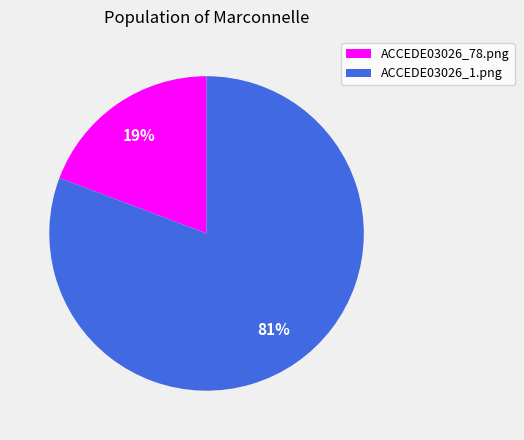

The ACCEDE03026_1.png slice represents 67% of the pie. True or false?

False